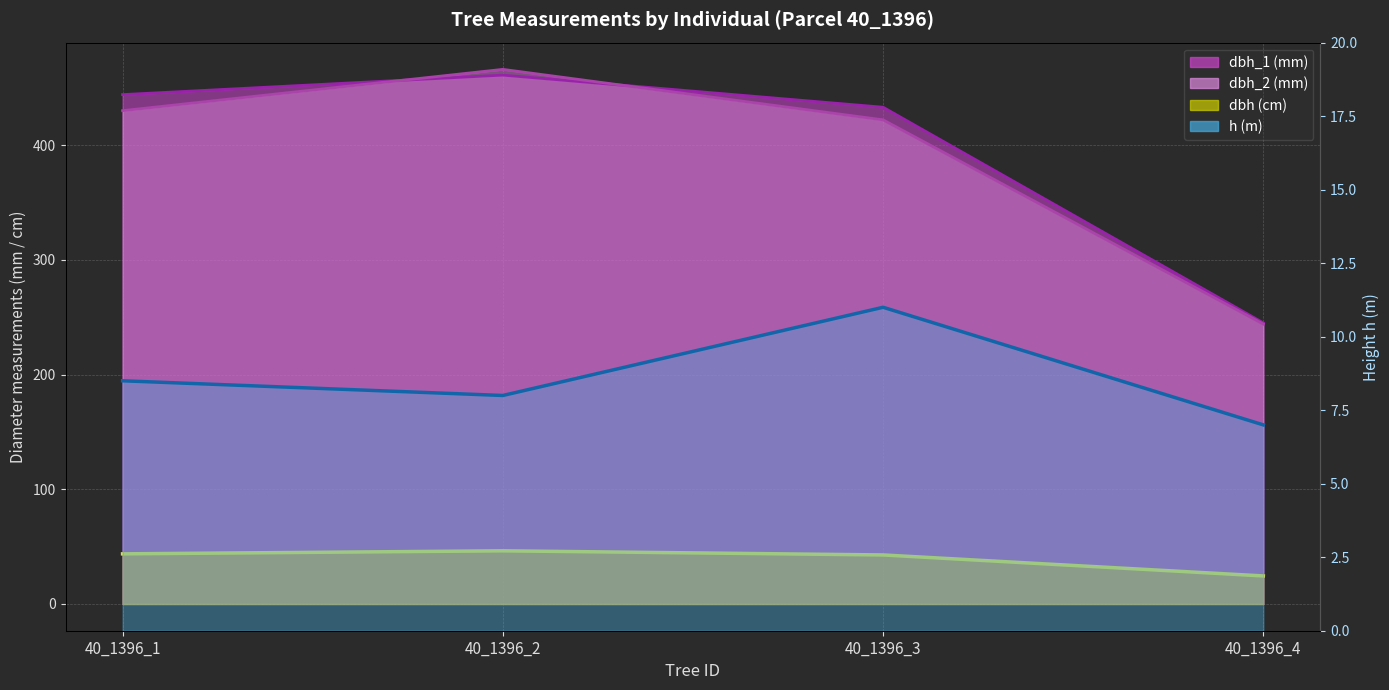

At which category is the sum across all series the highest?

40_1396_2